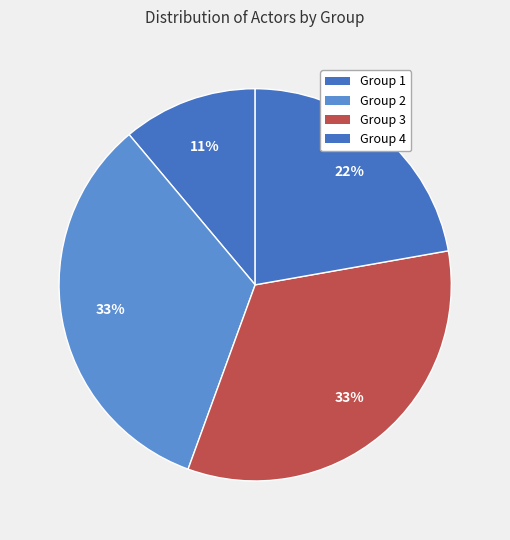

Count the number of slices in the pie.

4